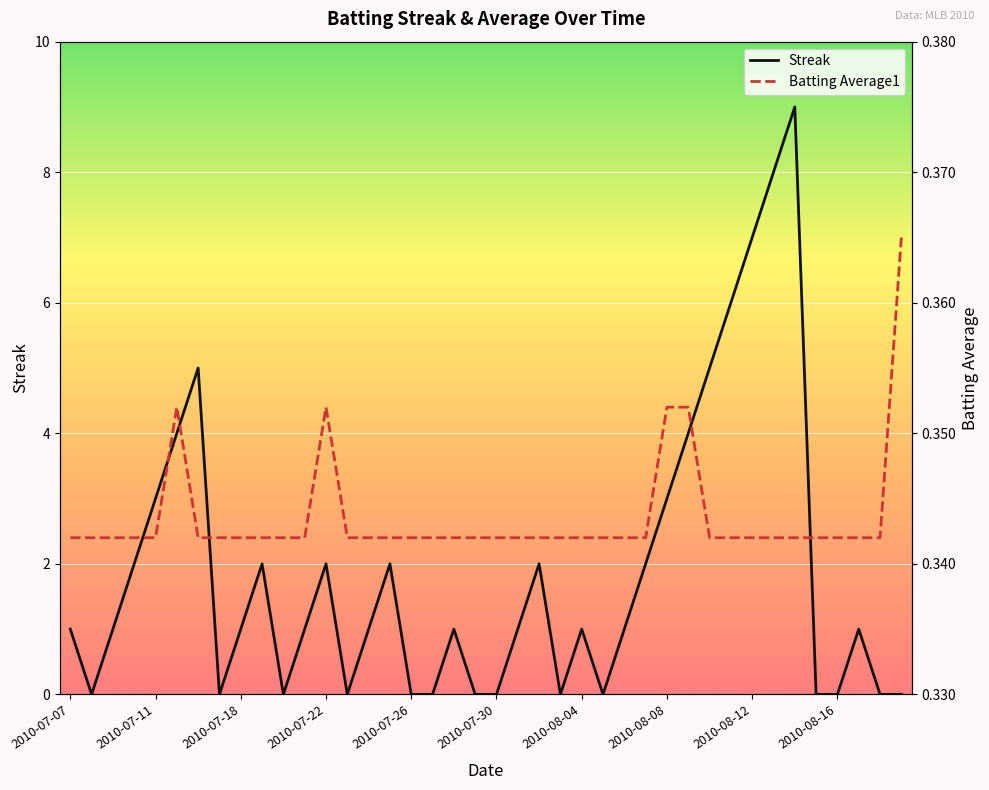

The value of Streak at 2010-08-04 is 0. True or false?

False